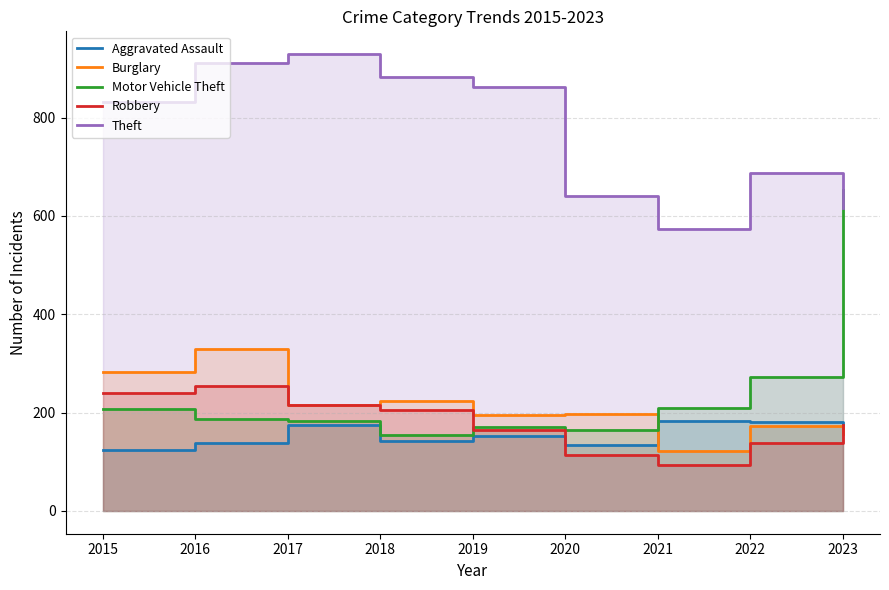

Reading left to right, what are all the values shown in this chart?

Aggravated Assault: 124	139	174	143	152	135	182	180	175
Burglary: 282	329	215	224	196	197	121	172	157
Motor Vehicle Theft: 207	187	182	154	171	164	209	272	652
Robbery: 240	255	215	206	165	113	93	138	174
Theft: 832	911	929	883	863	641	574	688	617